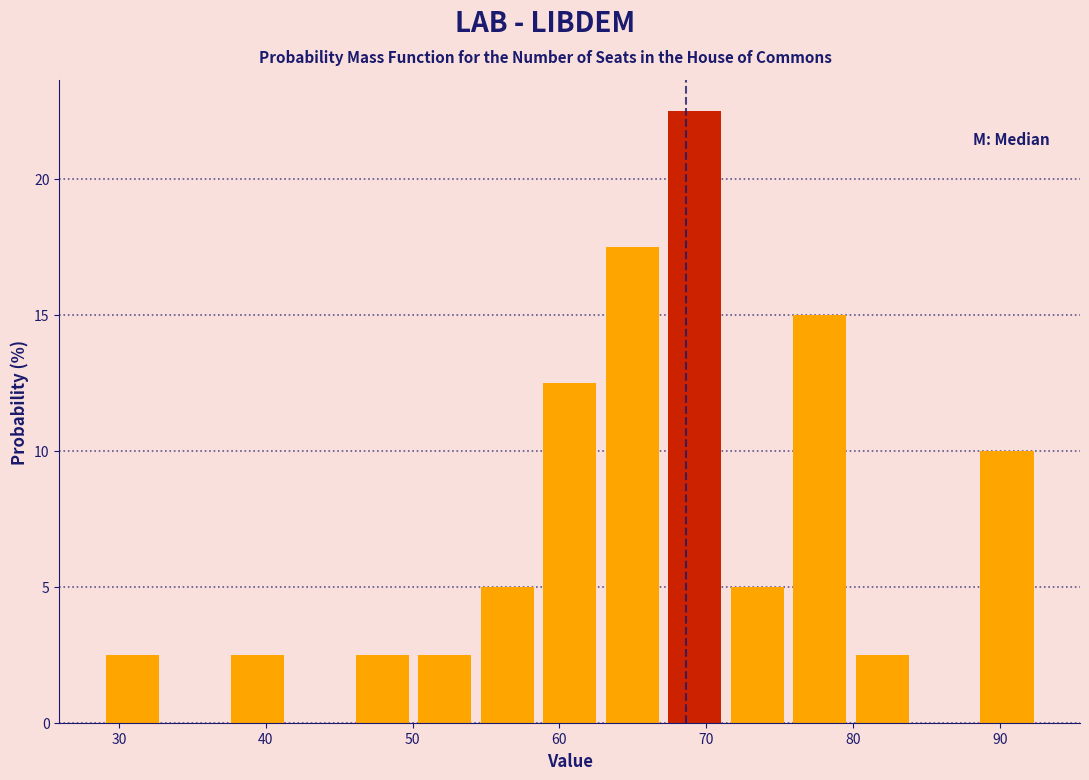

Reading left to right, transcribe this chart: for each bar, give the range it covers on the x-axis and its height. Neither the bar edges nor the heights are printed on the chart, so give them approximately, as read against the axes.

29 to 33: 2.5
33 to 37: 0
37 to 42: 2.5
42 to 46: 0
46 to 50: 2.5
50 to 54: 2.5
54 to 59: 5.0
59 to 63: 12.5
63 to 67: 17.5
67 to 71: 22.5
71 to 76: 5.0
76 to 80: 15.0
80 to 84: 2.5
84 to 88: 0
88 to 93: 10.0